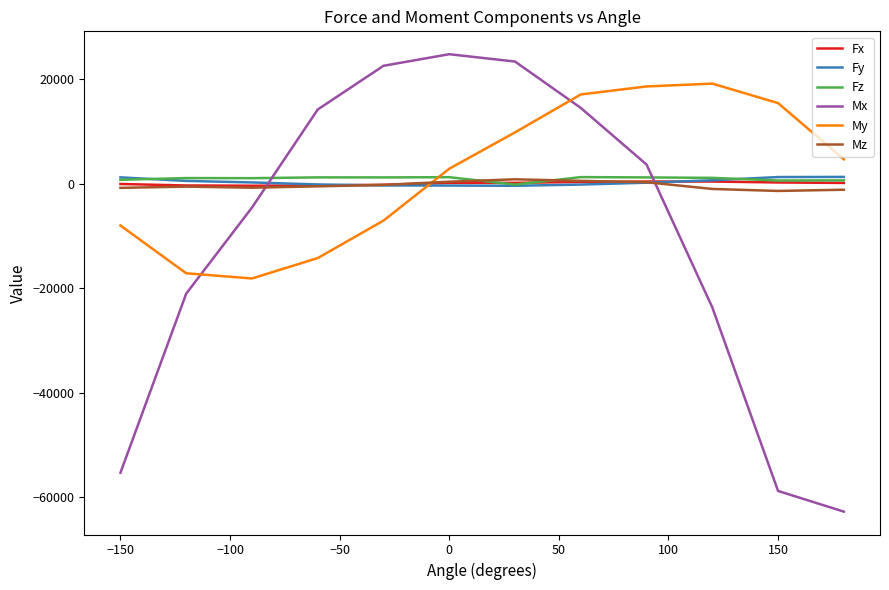

What is the average value of the Fx series?

13.3